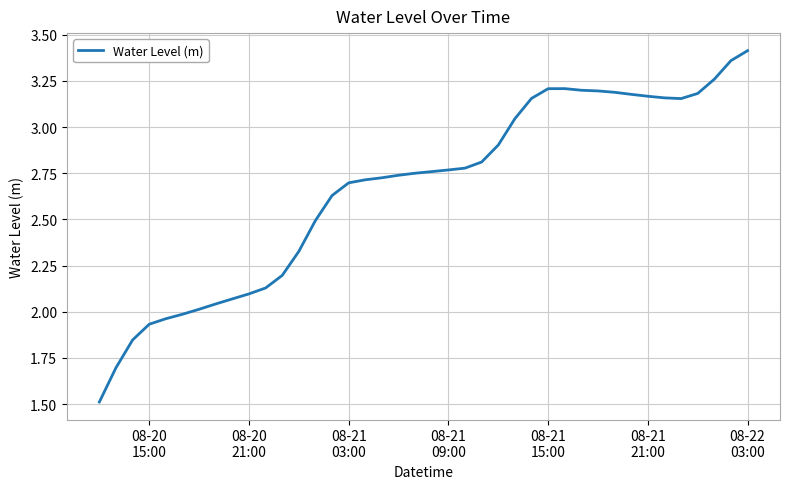

What is the smallest value displayed?

1.5